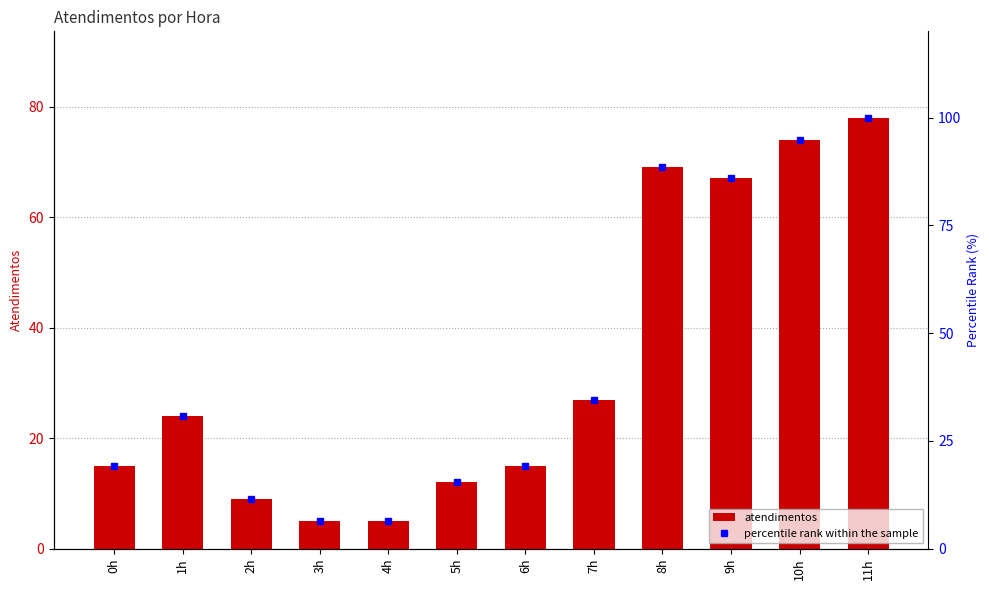

Which series changed the most between 8h and 9h?

percentile rank within the sample